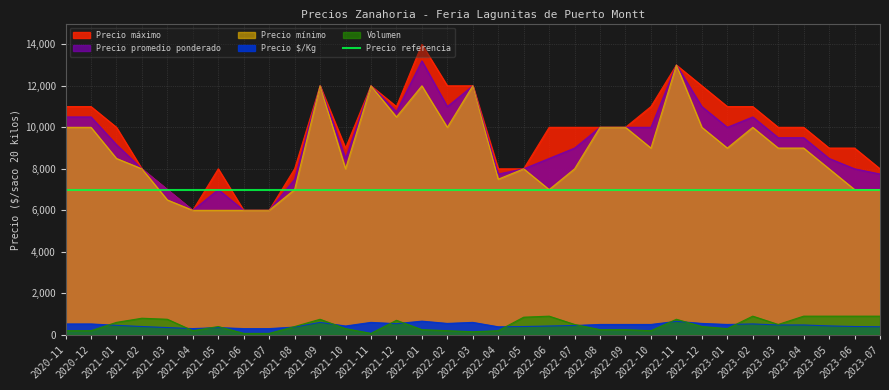

What is the difference between the maximum and second lowest values in the Precio mínimo series?

7000